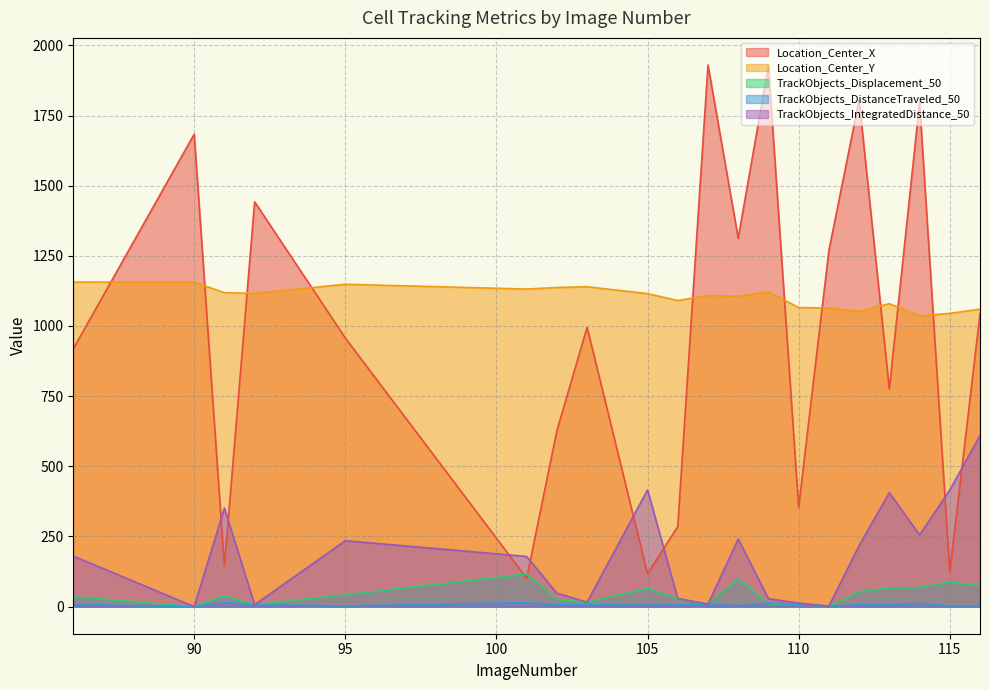

How many categories are shown in the chart?

20